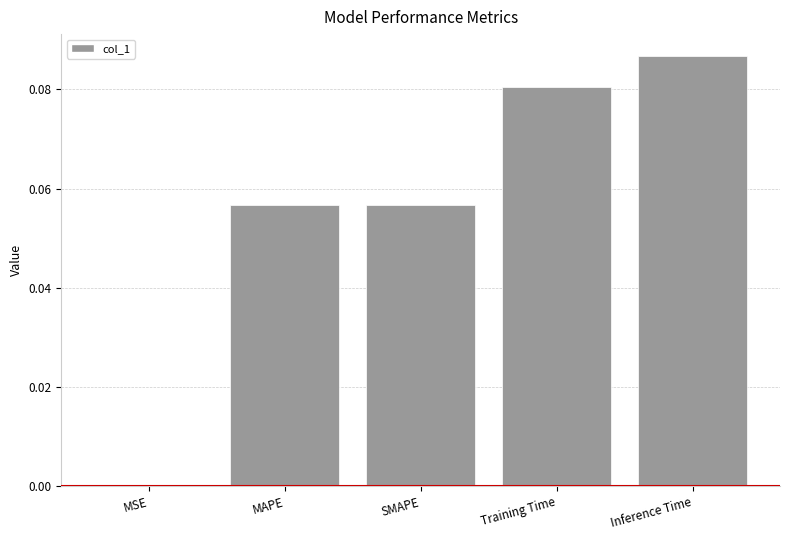

Does the chart contain stacked bars?

No